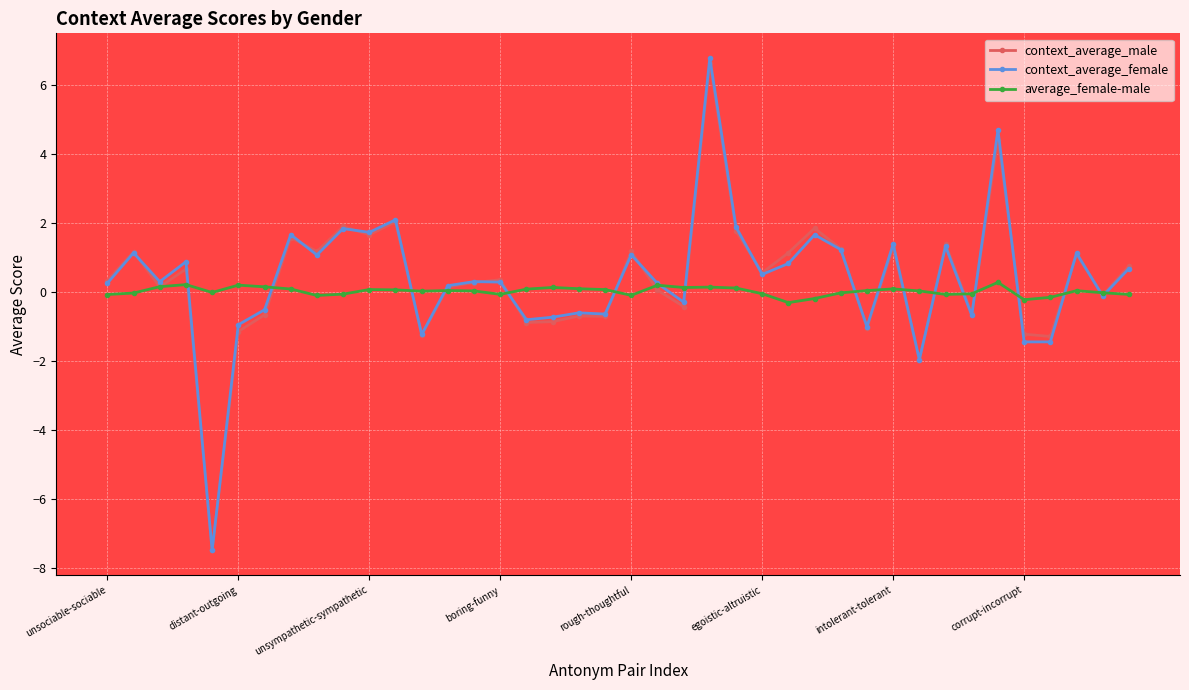

Is this an area chart (filled region under the line)?

No